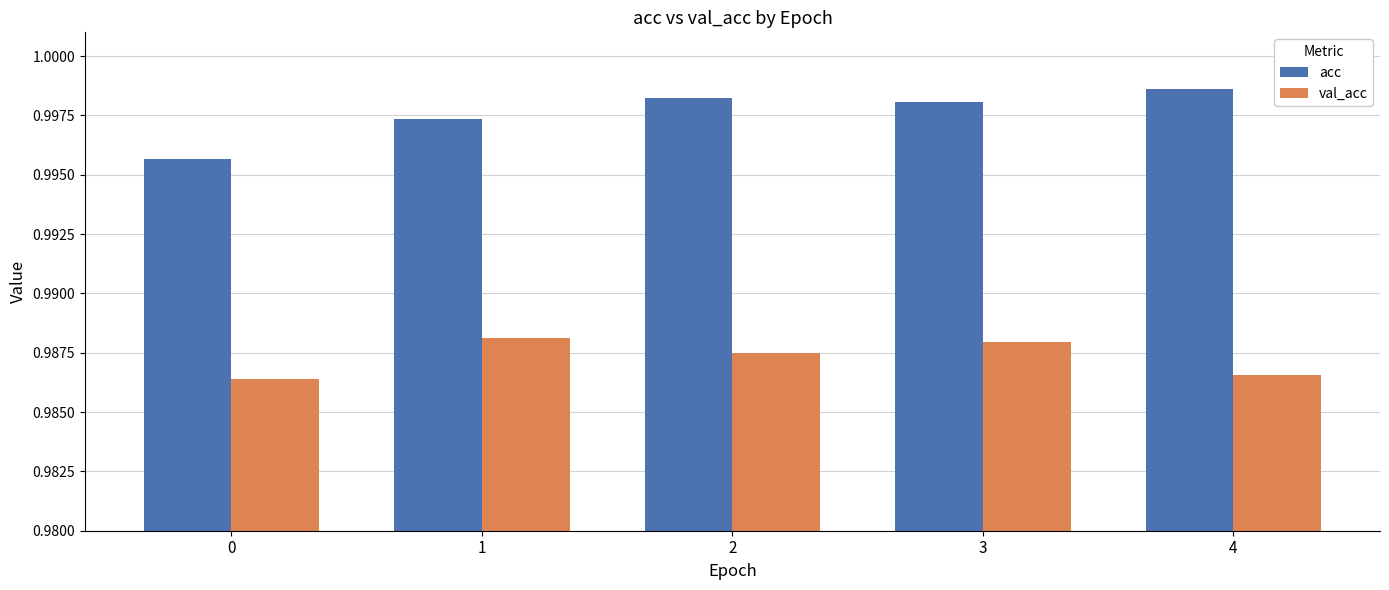

What is the sum of all val_acc values?

4.9